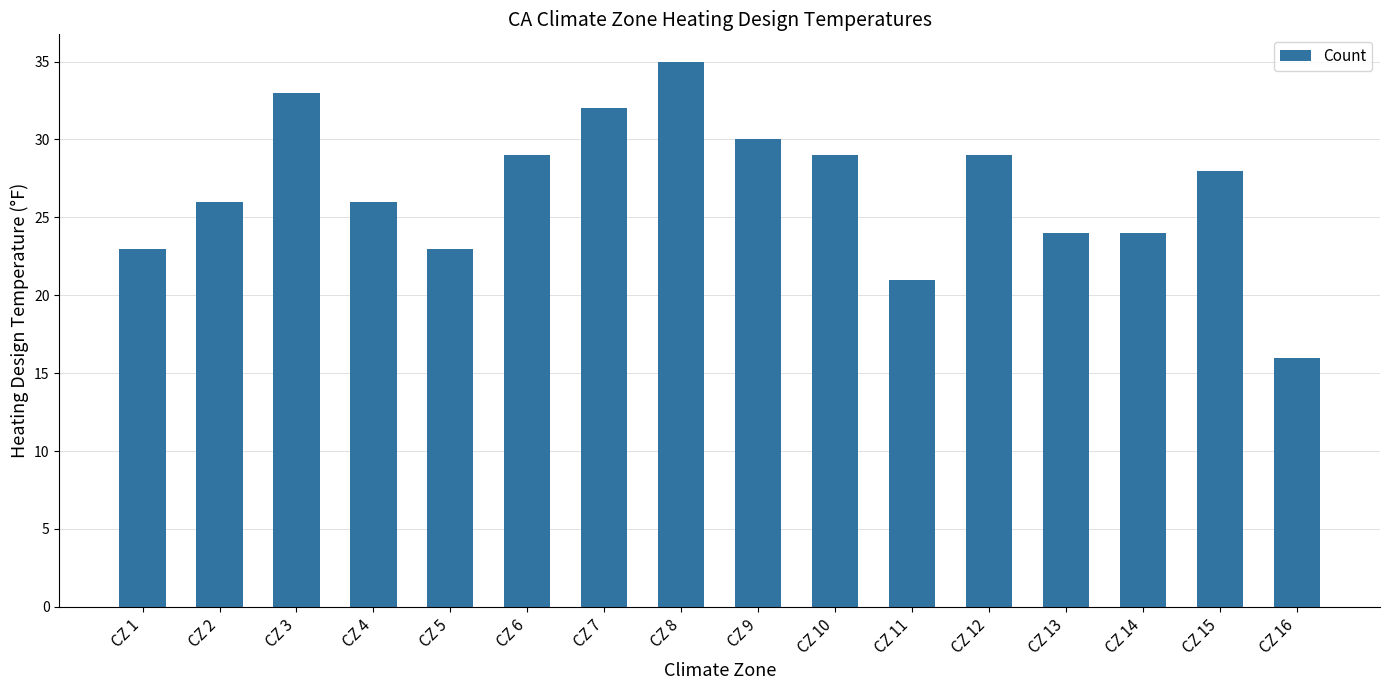

How many series are shown in this chart?

1